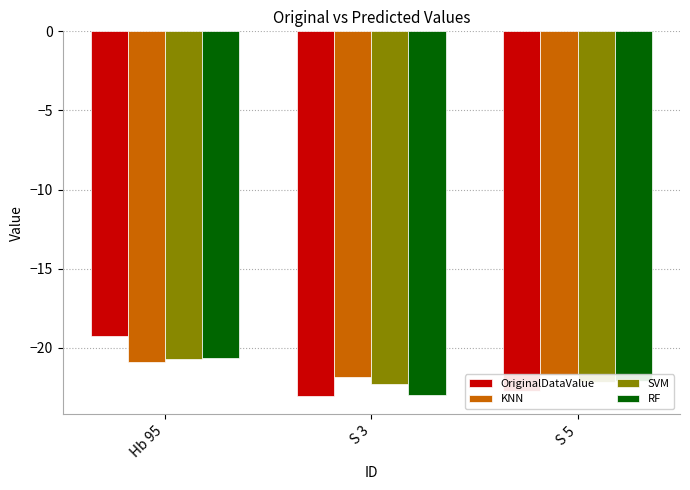

What is the approximate value of KNN at S 5?

-21.7